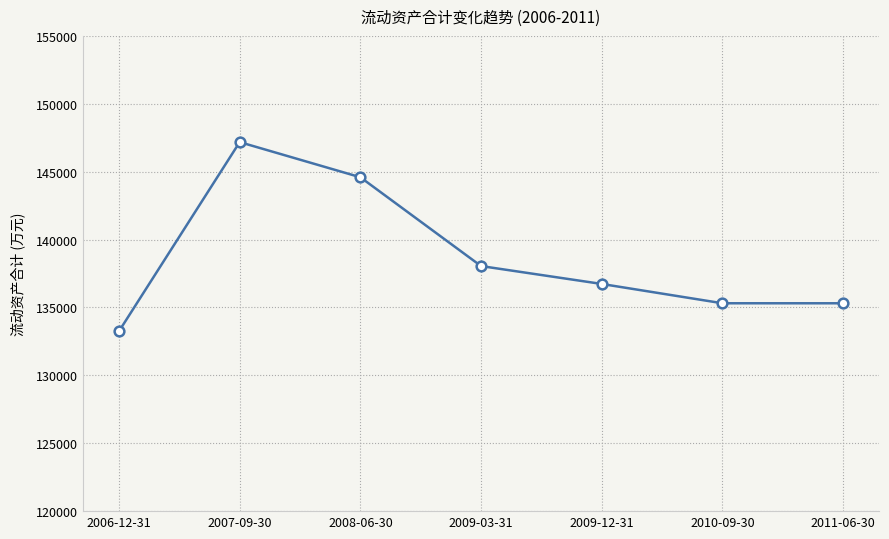

Which category has the highest value across all series?

2007-09-30